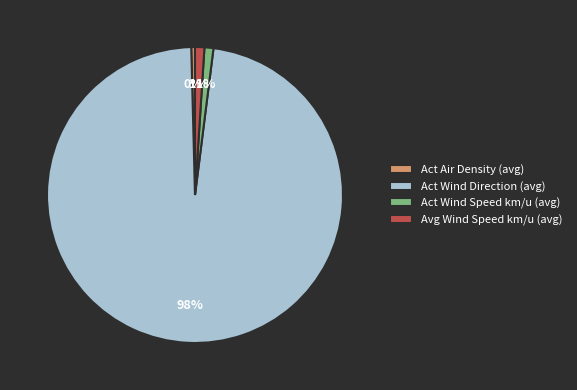

Which slice is the smallest?

Act Air Density